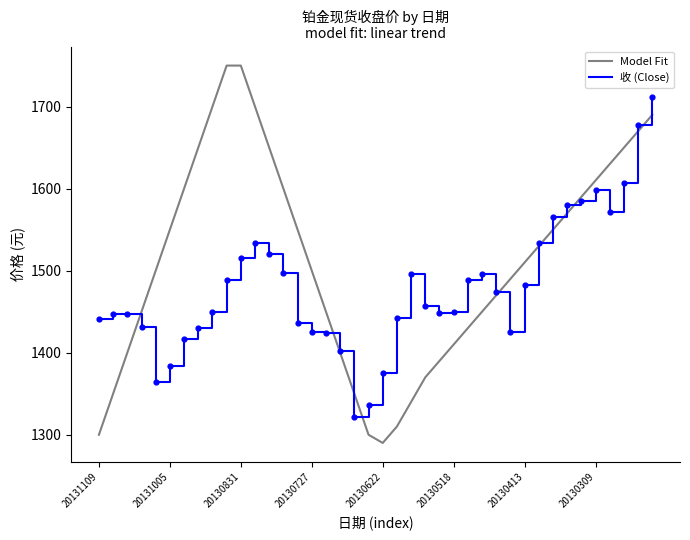

Which series has the widest spread of values?

Model Fit